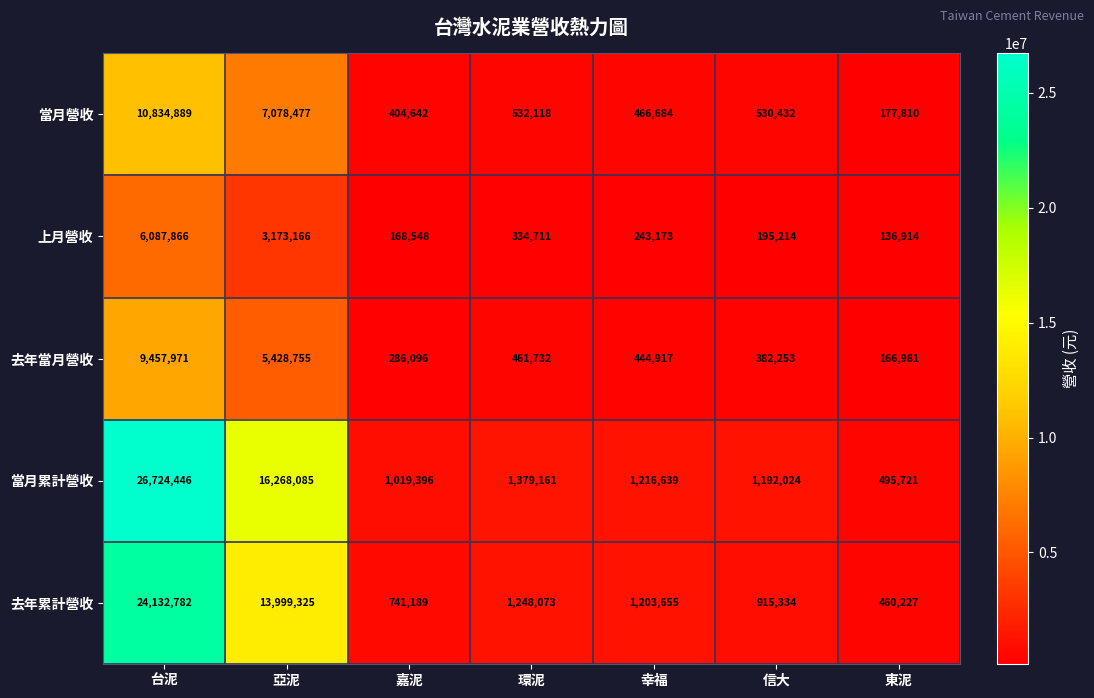

At 台泥, list the series in order from largest to smallest.

當月累計營收, 去年累計營收, 當月營收, 去年當月營收, 上月營收